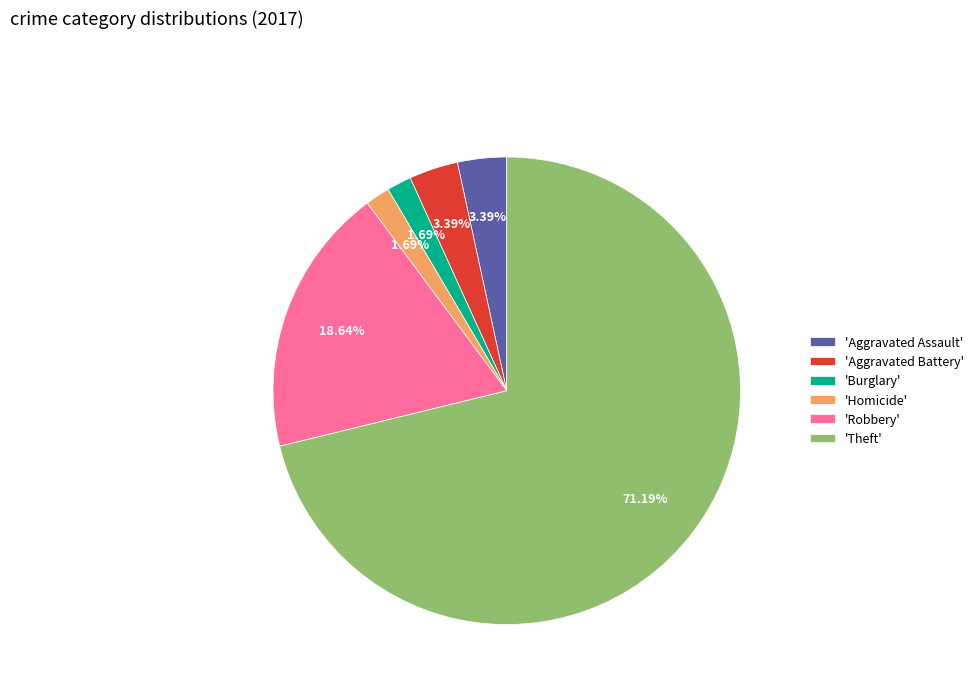

Is there any slice that represents more than half of the pie?

Yes